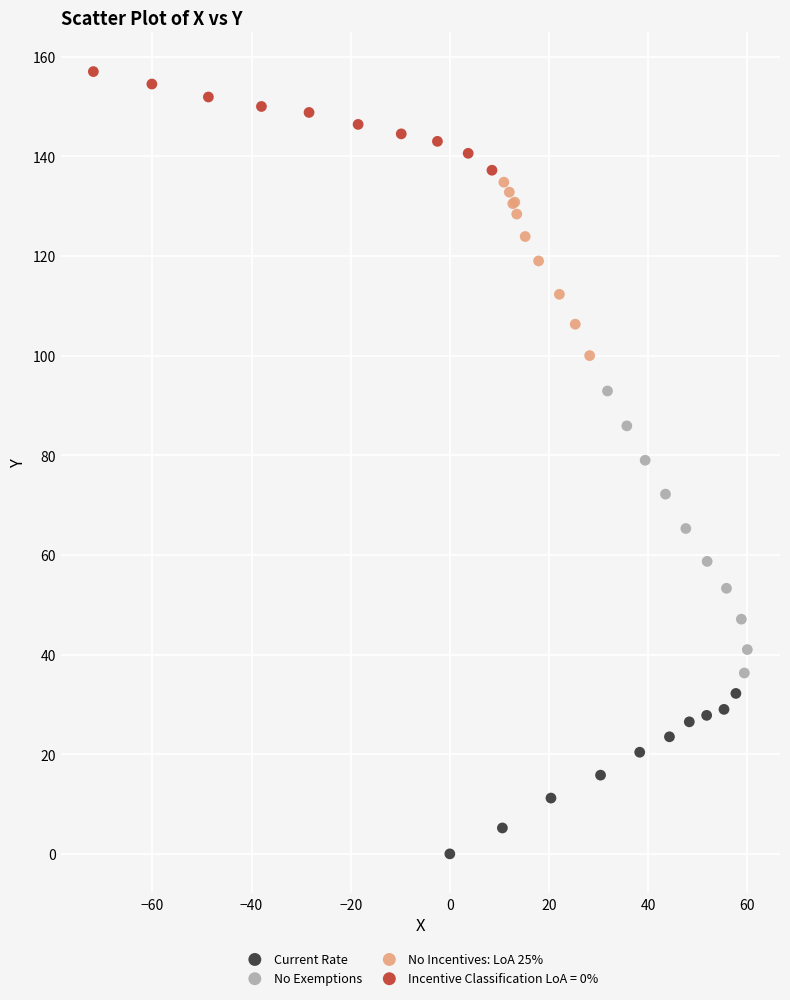

Which series reaches the minimum Y coordinate?

Current Rate